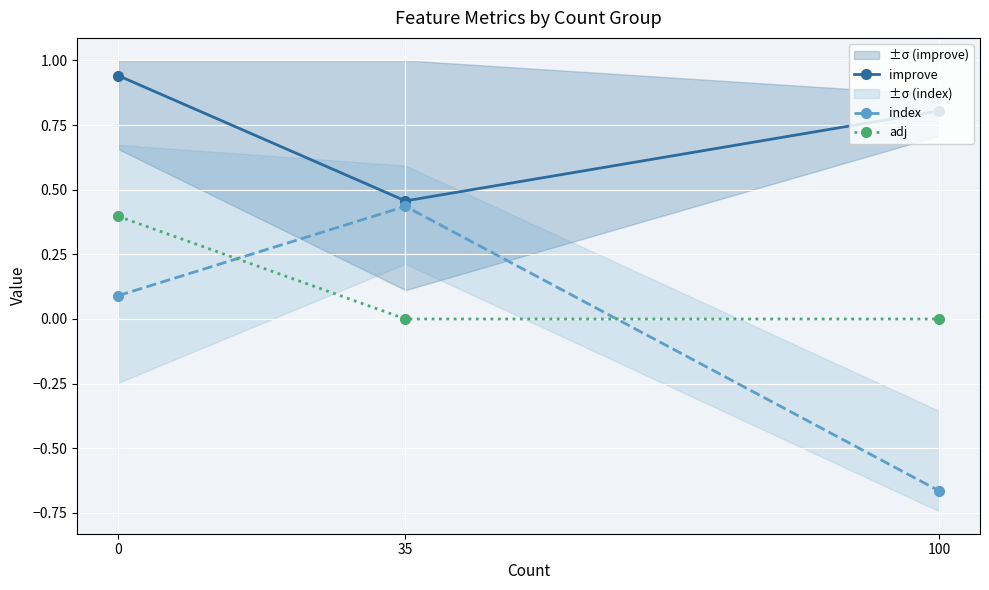

How many lines are shown in the chart?

3